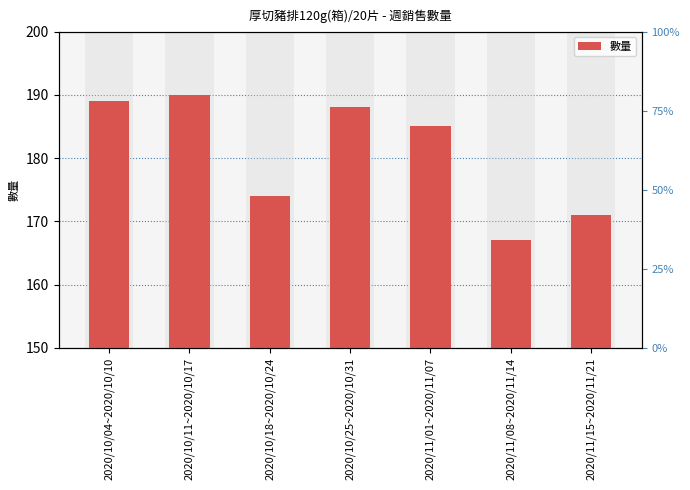

What is the average value?

181